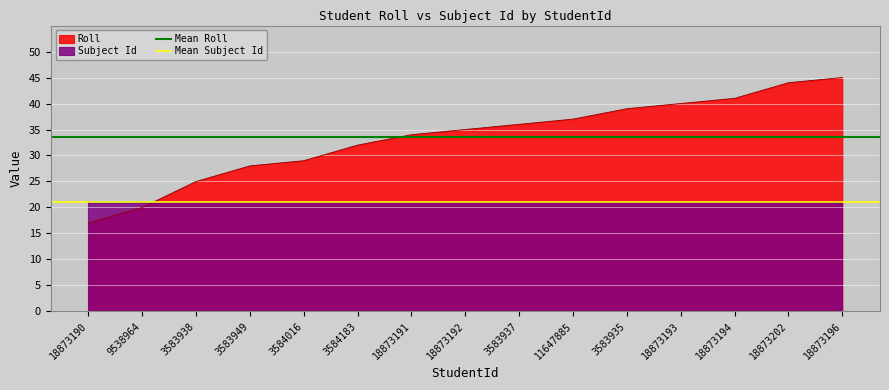

What is the sum of all Mean Roll values?

66.9